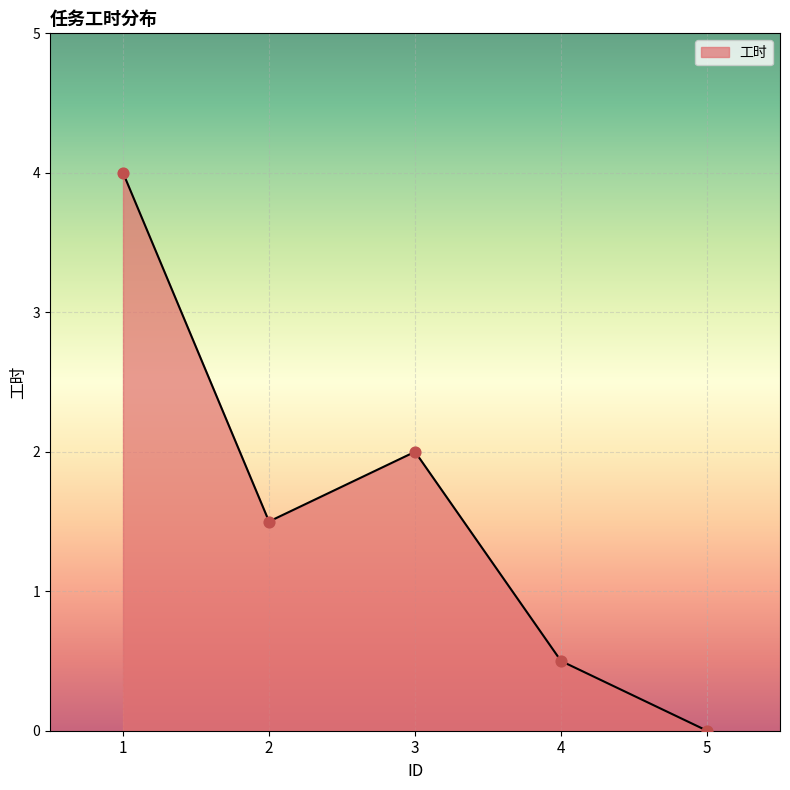

What is the change in value from 3 to 5?

-2.0